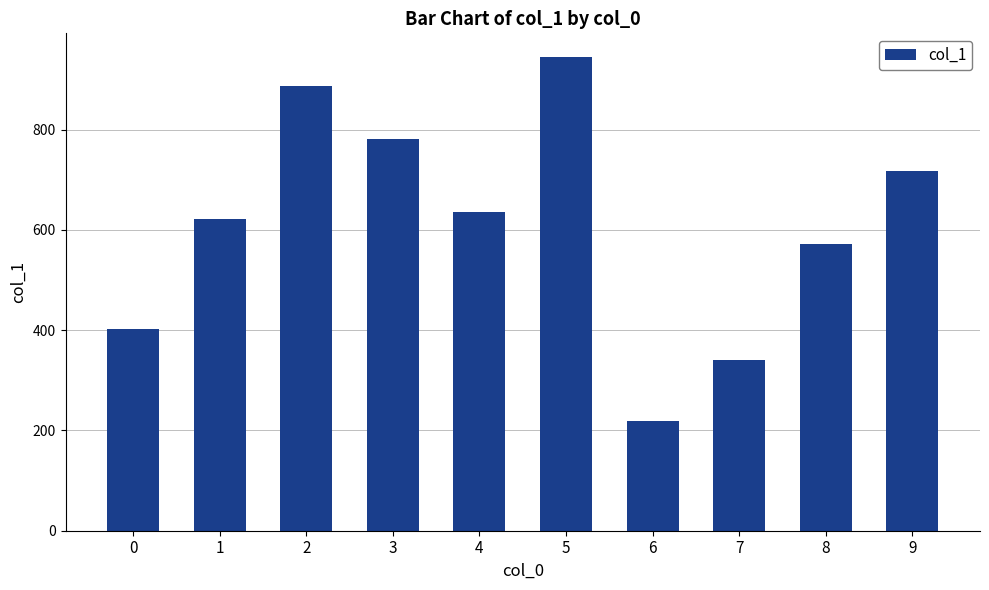

What is the difference between the maximum and second lowest values?

604